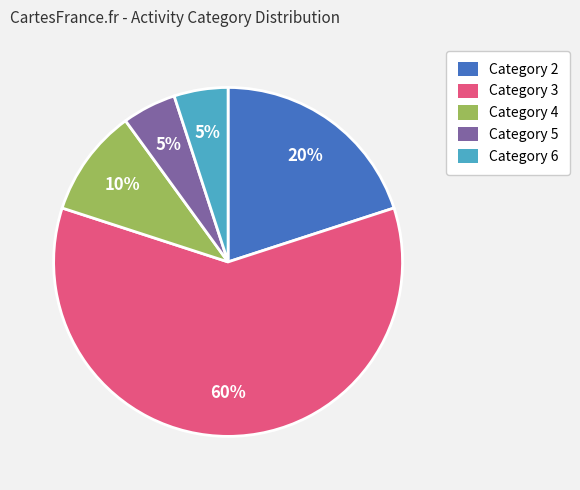

Is there a majority slice in this chart?

Yes